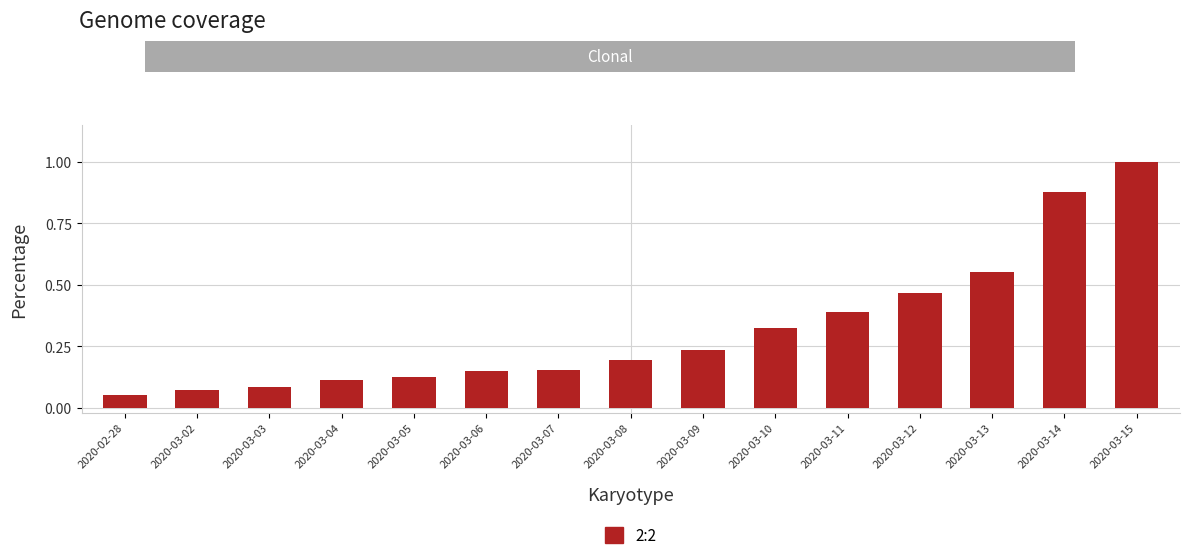

Which label corresponds to the smallest value in the chart?

2020-02-28